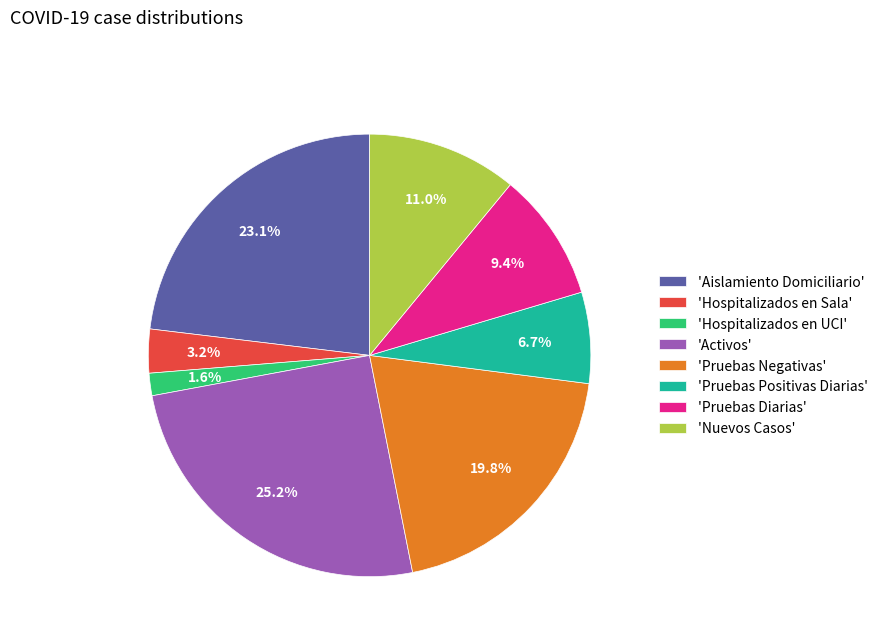

Which slice is the smallest?

'Hospitalizados en UCI'